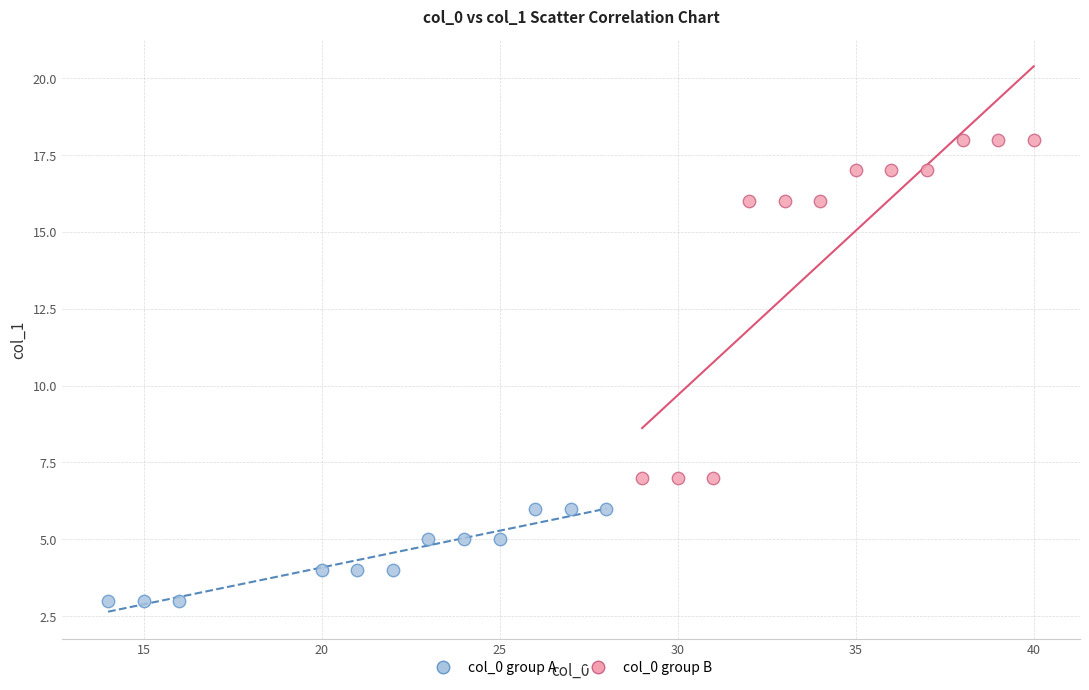

Which series reaches the maximum Y coordinate?

col_0 group B